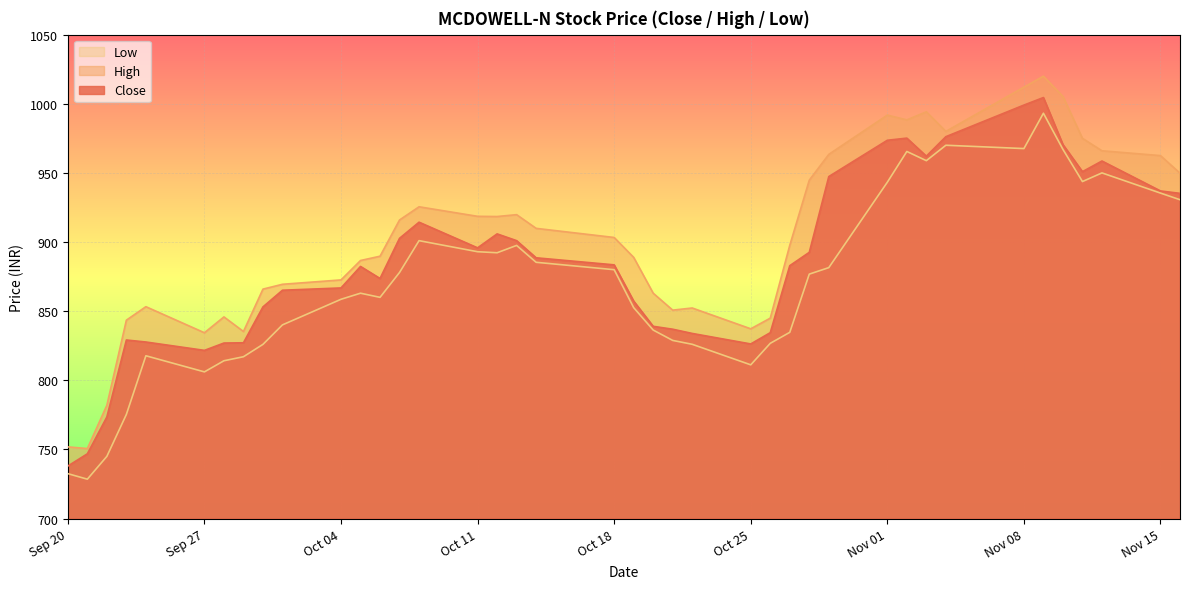

Which has a higher value, 2021-10-13 or 2021-10-01?

2021-10-13